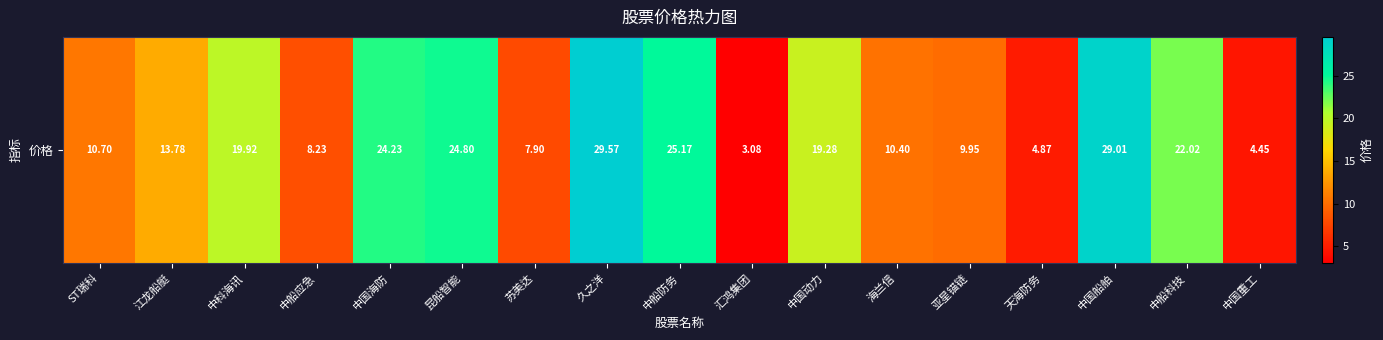

Reading right to left, extract all data points from this chart.

4.5	22.0	29.0	4.9	9.9	10.4	19.3	3.1	25.2	29.6	7.9	24.8	24.2	8.2	19.9	13.8	10.7